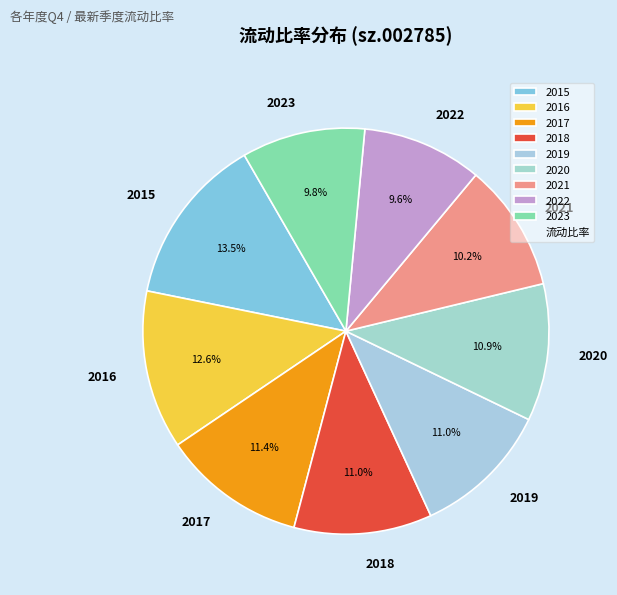

What is the total percentage of 2015 and 2019?

24.5%